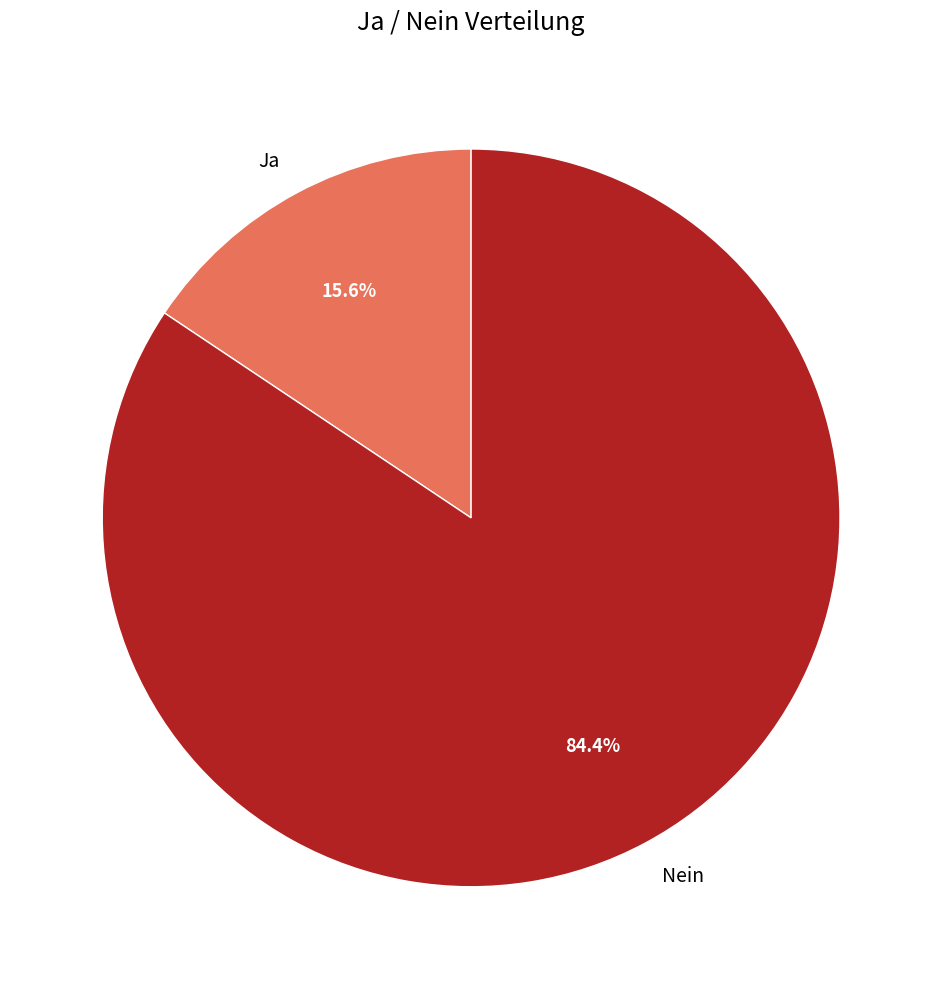

Which slice is the smallest?

Ja